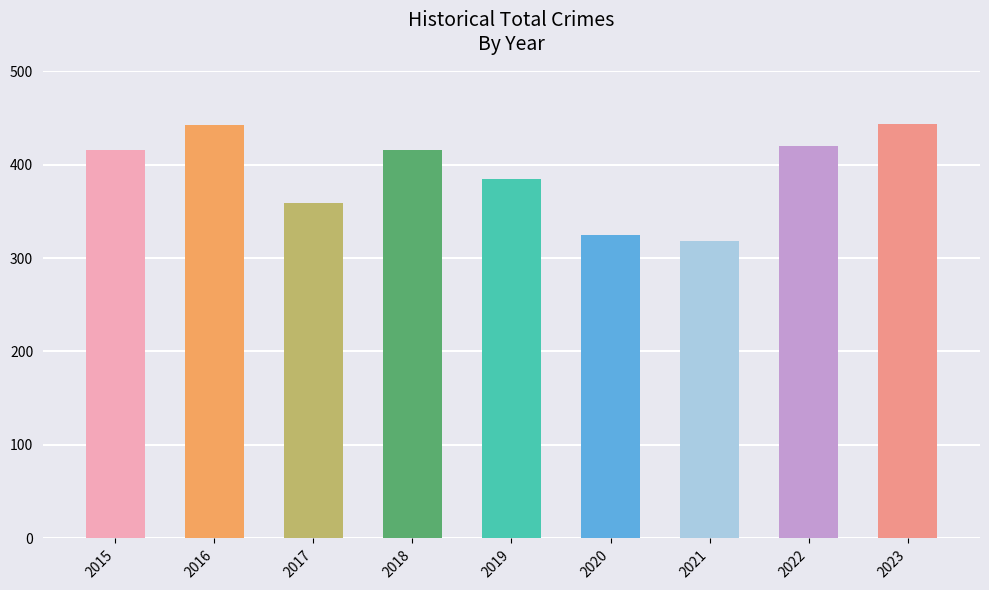

Which has a higher value, 2021 or 2016?

2016